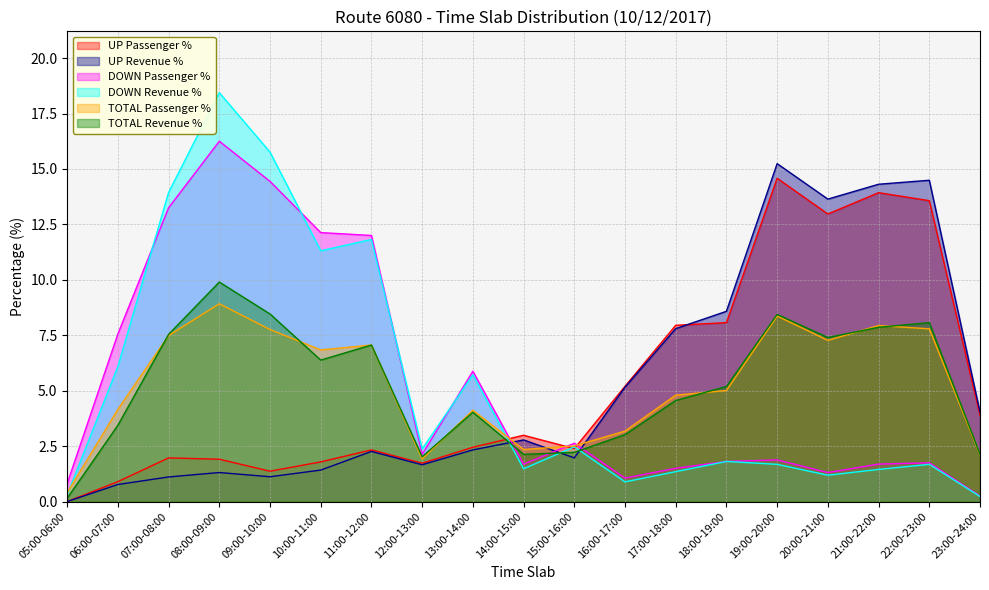

Which series ends up on top after the final intersection of DOWN Revenue % and DOWN Passenger %?

DOWN Passenger %